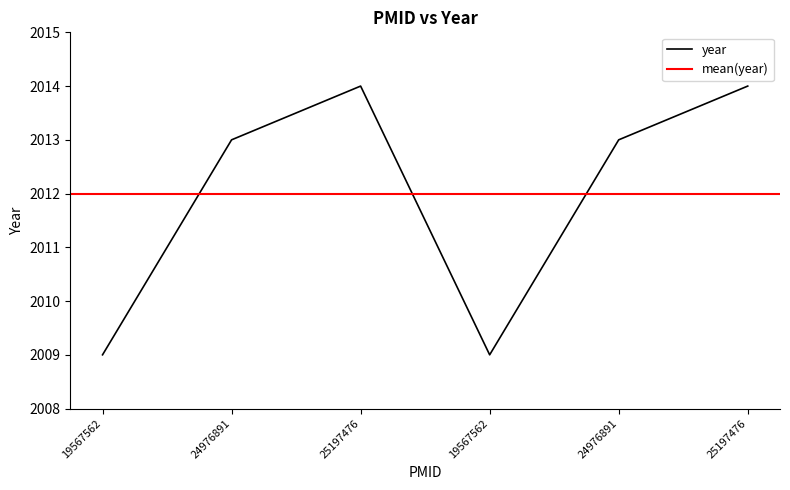

The chart shows a value of 1067 at 25197476. True or false?

False